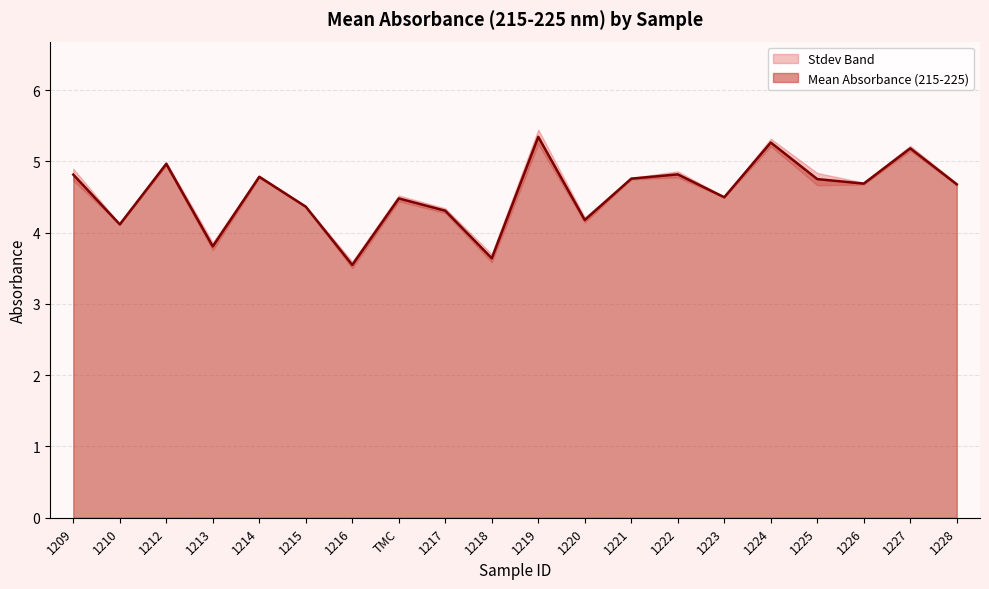

Rank the categories by value from highest to lowest.

1219, 1224, 1227, 1212, 1222, 1209, 1214, 1221, 1225, 1226, 1228, 1223, TMC, 1215, 1217, 1220, 1210, 1213, 1218, 1216